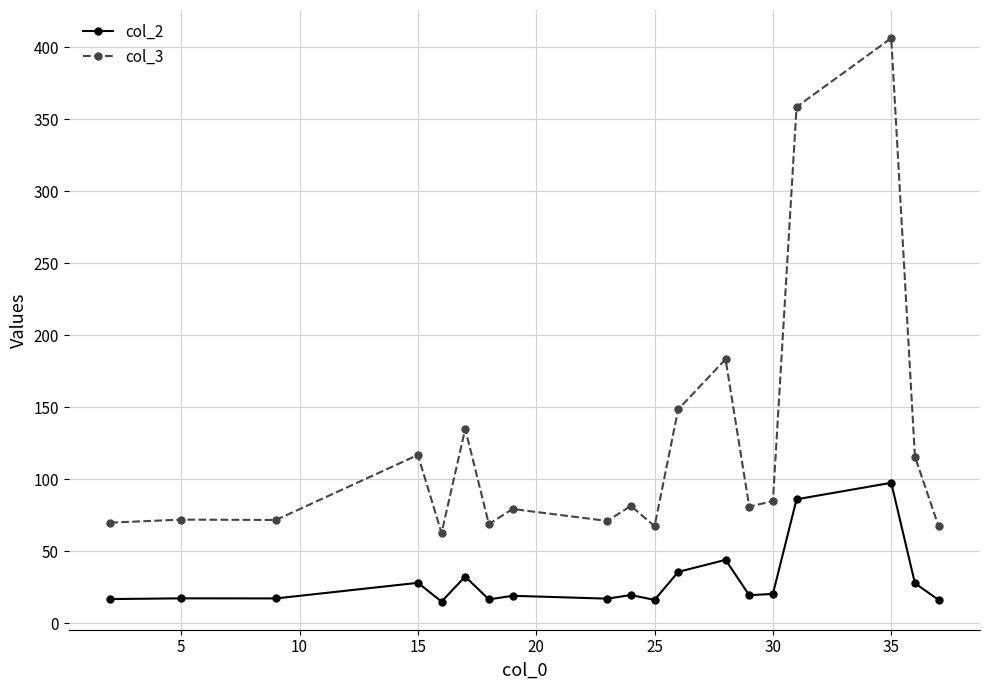

True or false: col_2 has more than 2 interior local peaks.

True